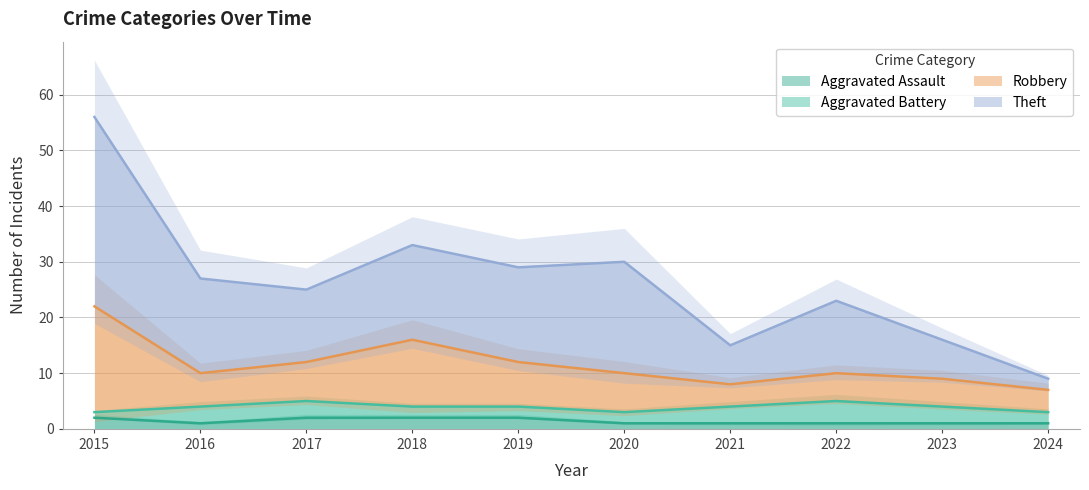

What is the difference between the maximum and minimum values in the Robbery series?

15